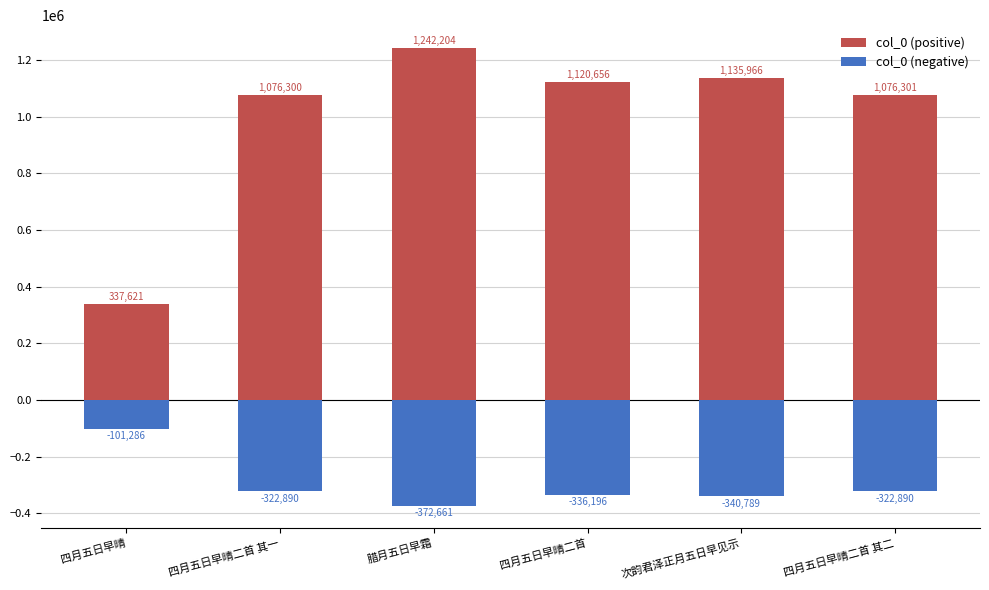

What is the total value across all series at 四月五日早晴?

236334.7